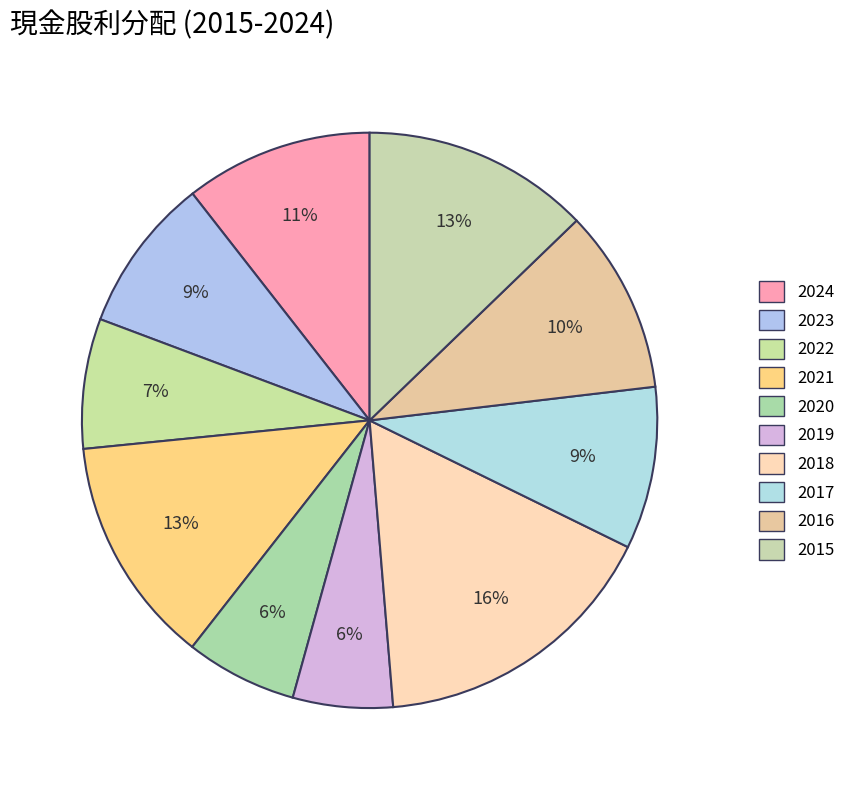

How many slices are in this pie chart?

10